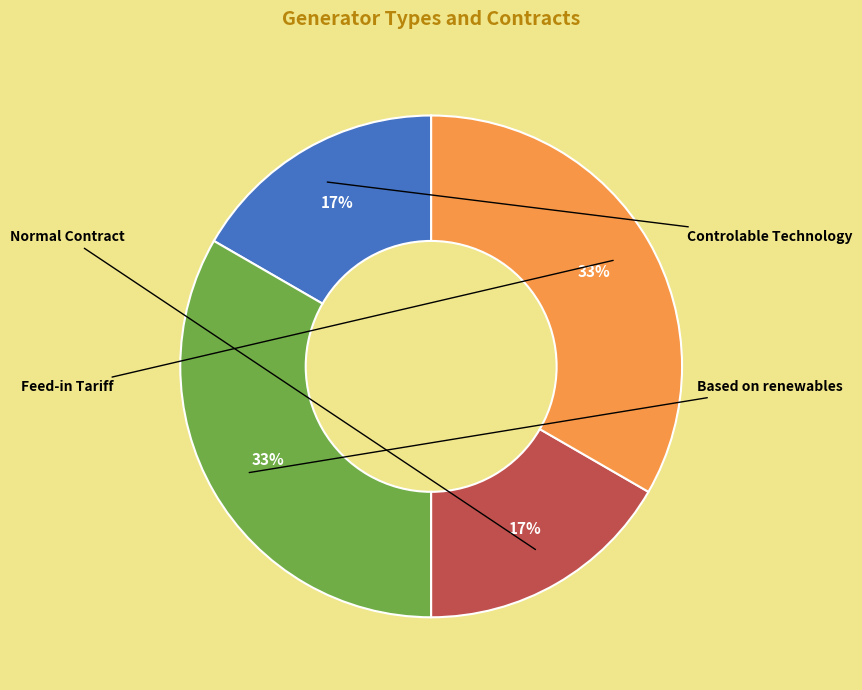

Do Based on renewables and Feed-in Tariff together represent more than half of the pie?

Yes